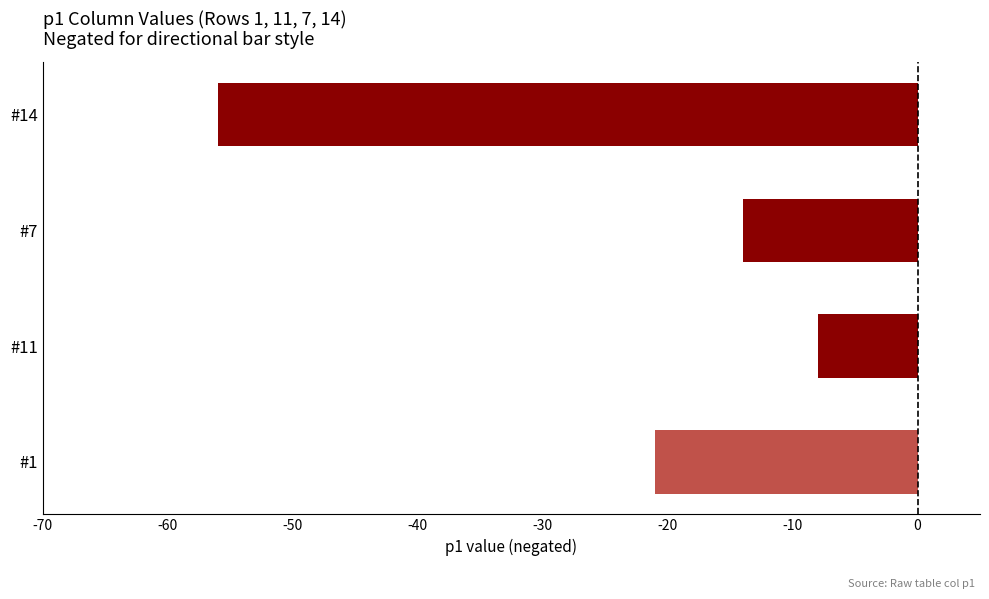

Reading bottom to top, list all the values displayed in this chart.

#1=-21	#11=-8	#7=-14	#14=-56